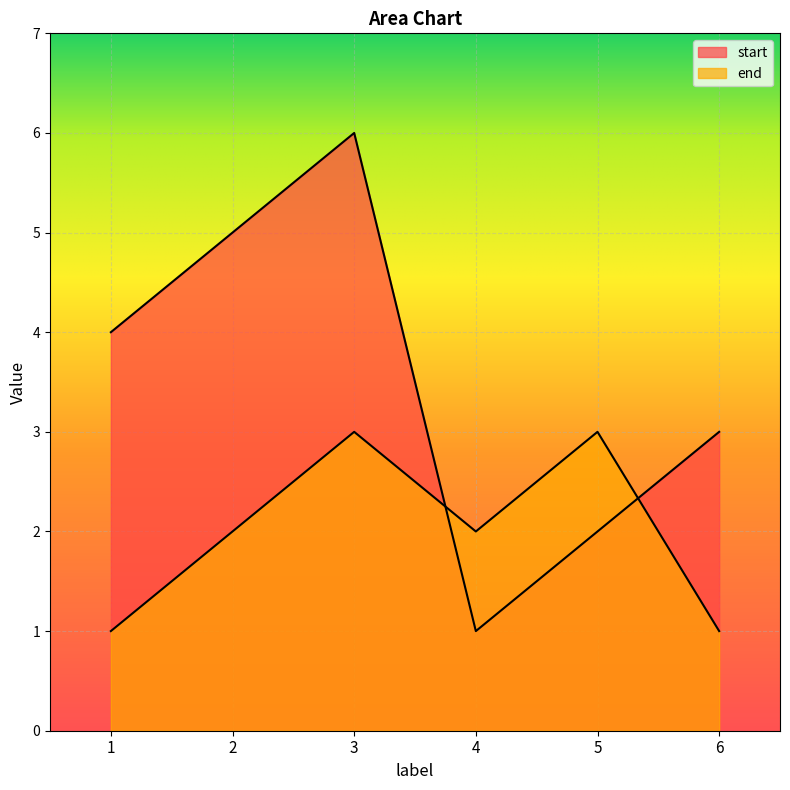

How many series are shown in this chart?

2